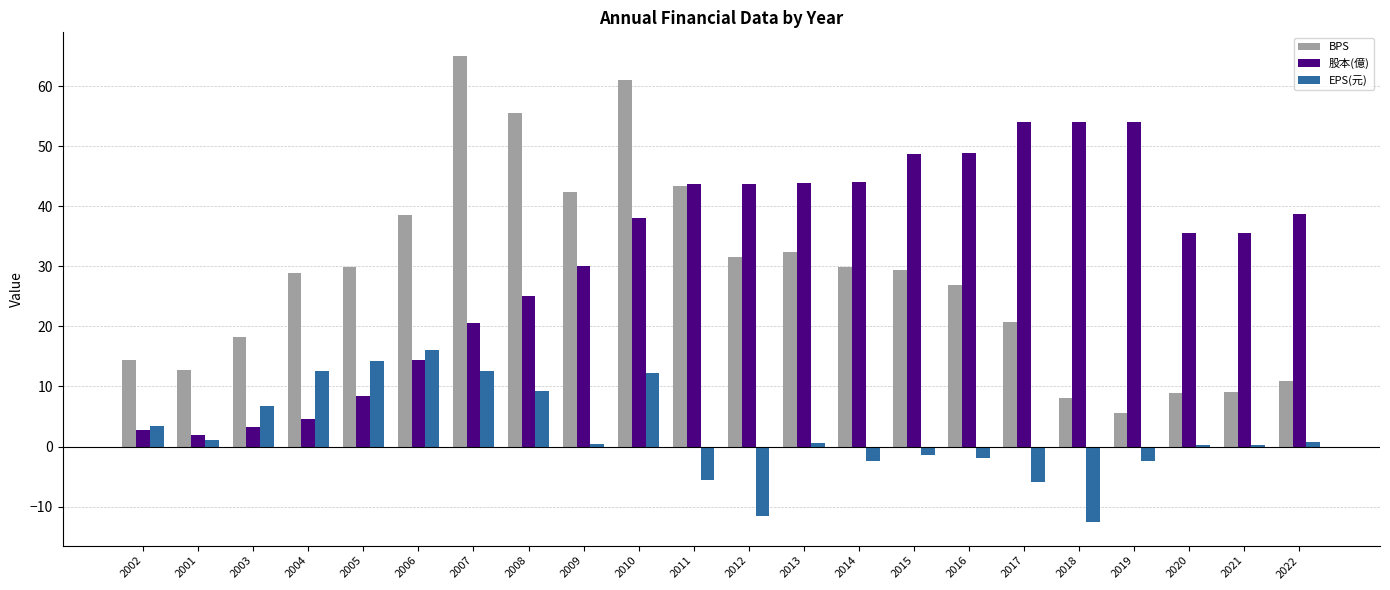

Rank the series by their maximum value, from lowest to highest.

EPS(元), 股本(億), BPS